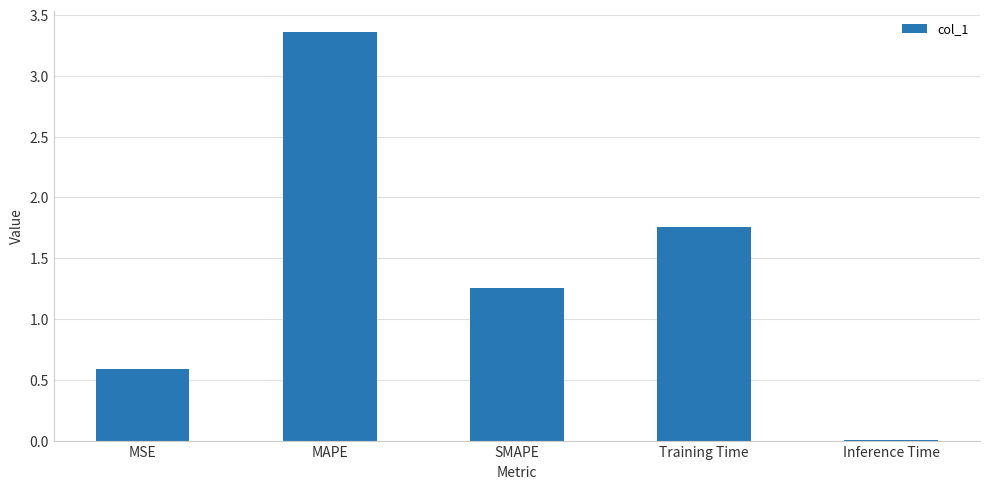

The value at Inference Time is 0.0. True or false?

True